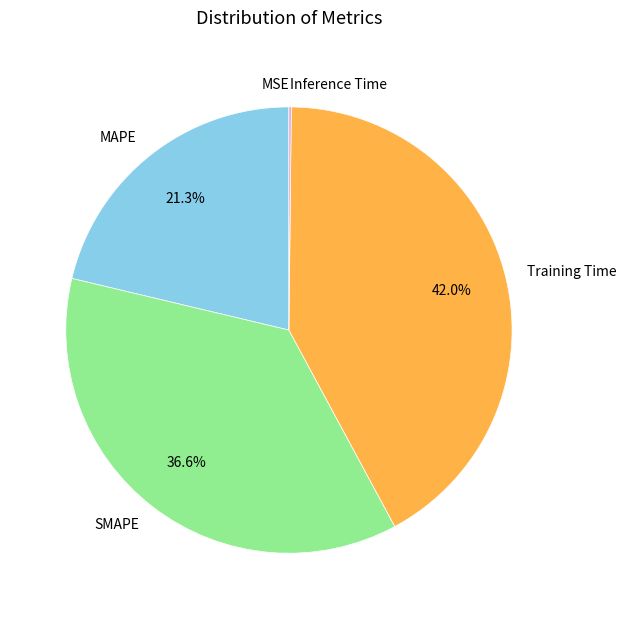

Does Training Time account for over 50% of the chart?

No